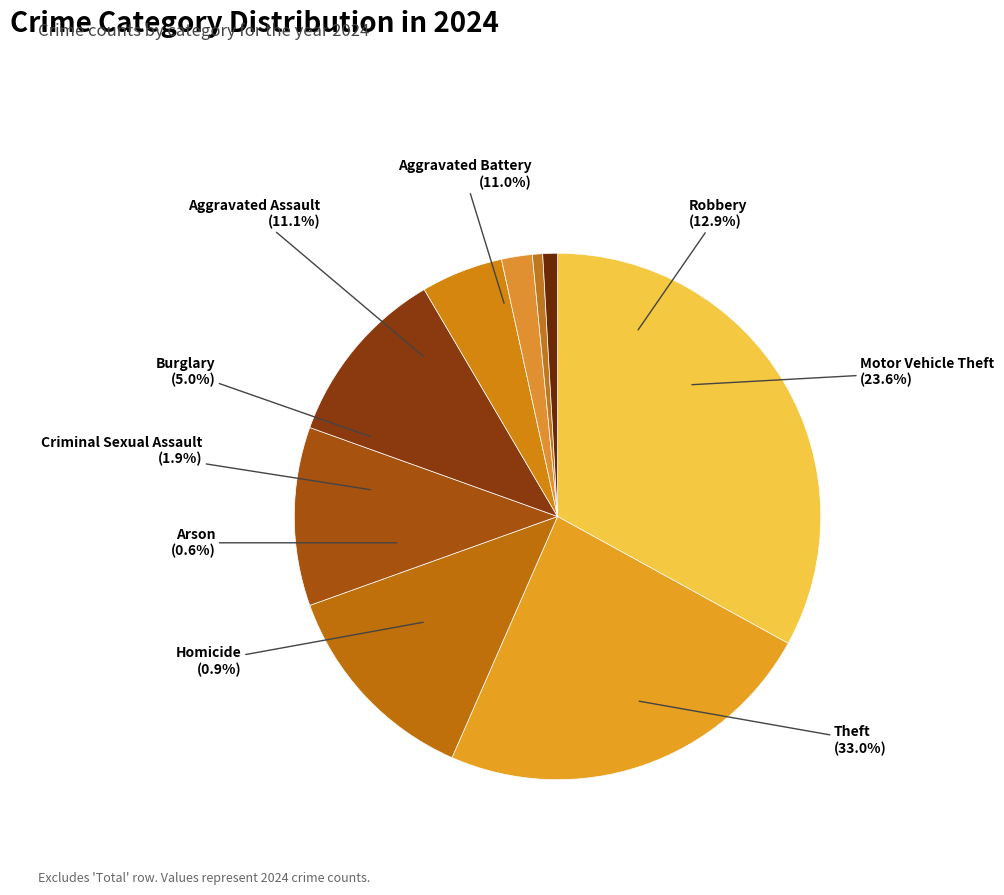

To the nearest percent, what is the difference between the Burglary and Criminal Sexual Assault slice percentages?

3%